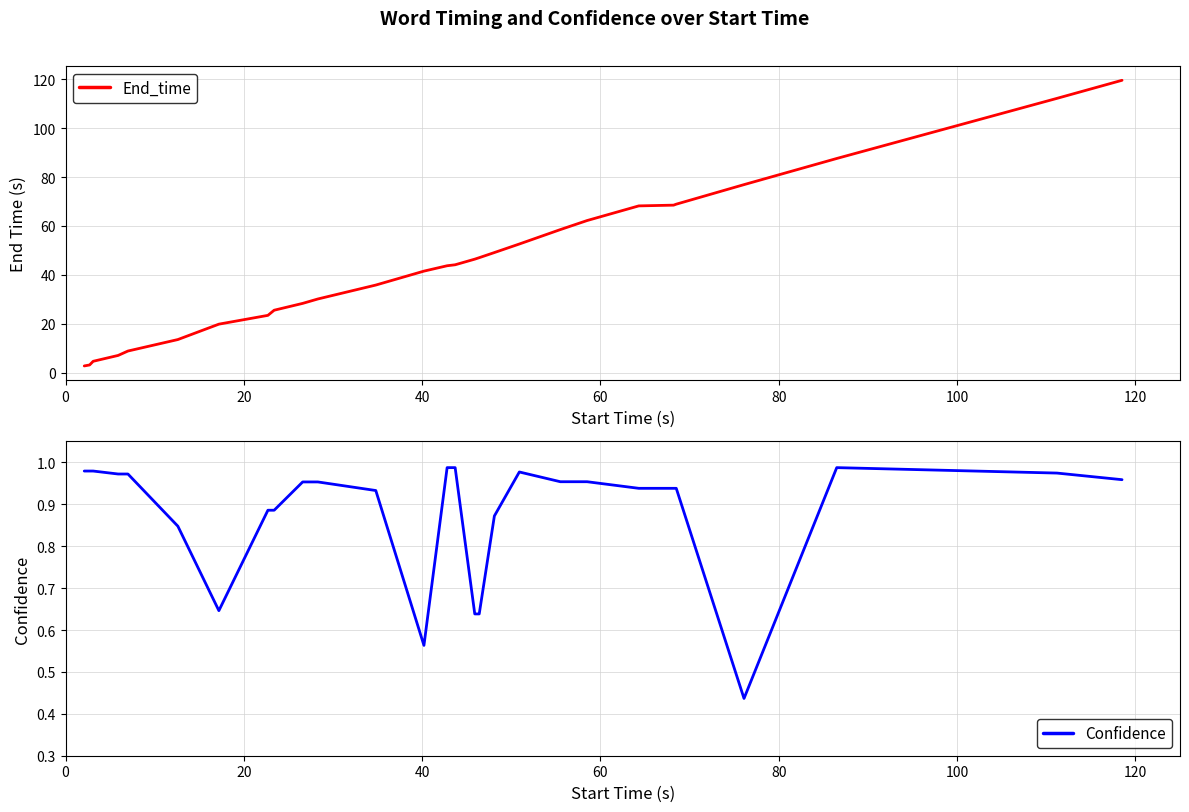

Reading left to right, list all the values displayed in this chart.

End_time: 2.7	3.1	4.6	7.0	8.8	13.5	19.8	23.4	25.5	28.3	30.1	35.8	41.5	43.7	44.1	46.4	47.0	49.1	52.6	58.5	62.2	68.2	68.5	68.9	76.9	87.6	112.2	119.6
Confidence: 1.0	1.0	1.0	1.0	1.0	0.8	0.6	0.9	0.9	1.0	1.0	0.9	0.6	1.0	1.0	0.6	0.6	0.9	1.0	1.0	1.0	0.9	0.9	0.9	0.4	1.0	1.0	1.0